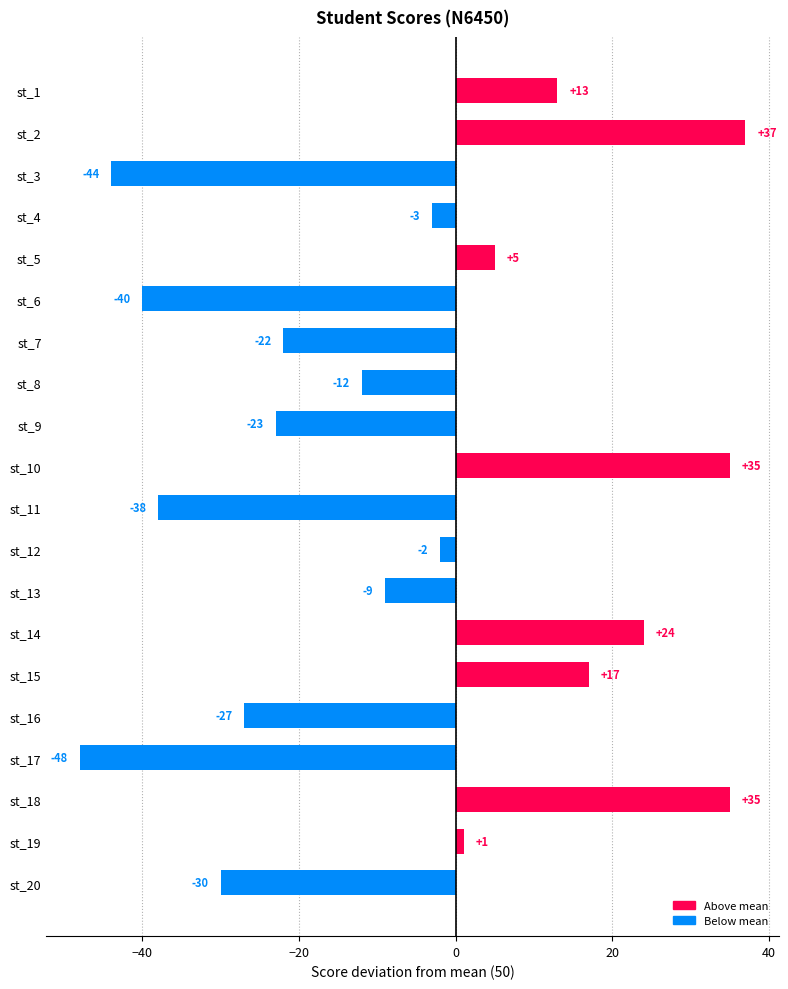

Reading top to bottom, transcribe all the data shown in this chart.

13	37	-44	-3	5	-40	-22	-12	-23	35	-38	-2	-9	24	17	-27	-48	35	1	-30